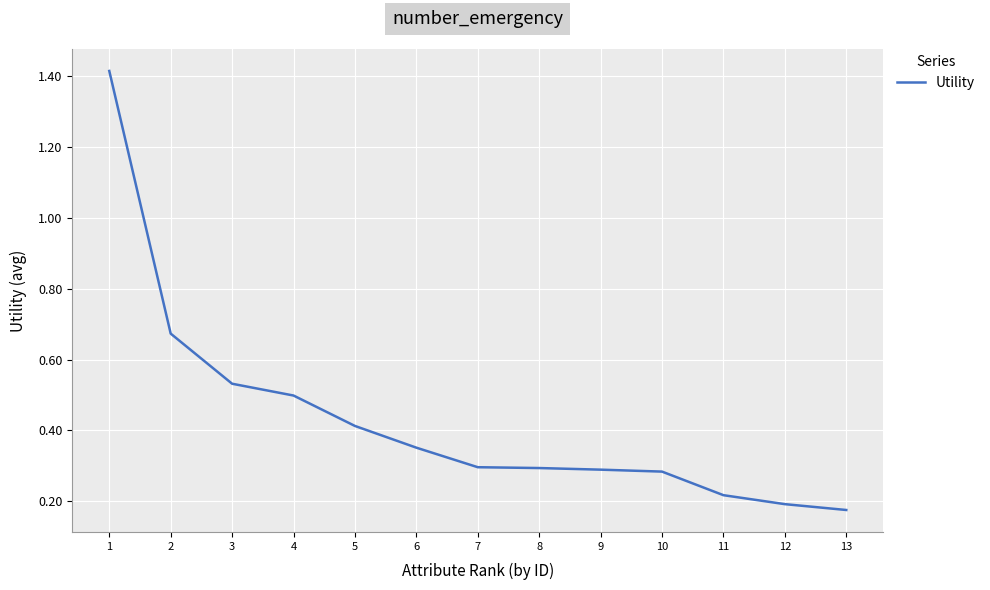

Does the chart display data point markers on the line(s)?

No